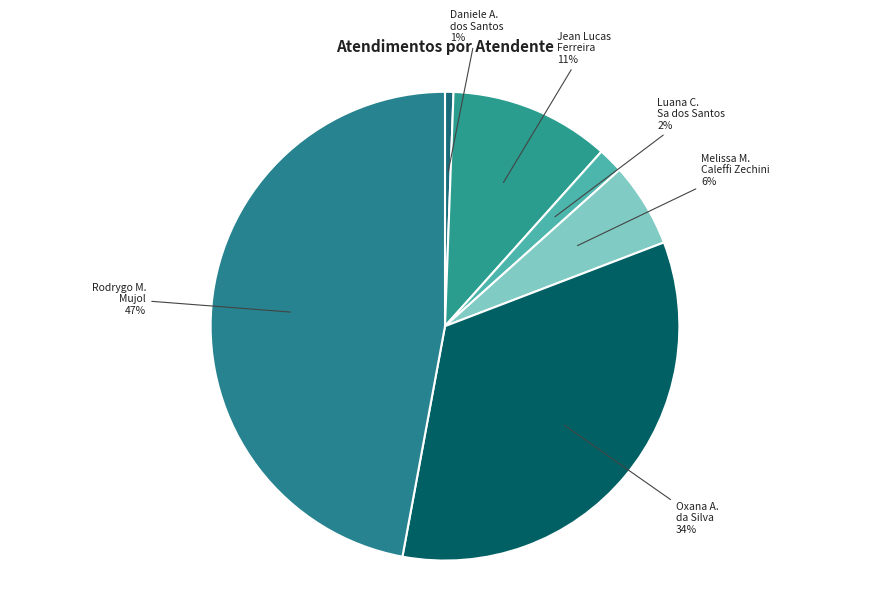

Which slice is the largest?

Rodrygo Moura Mujol